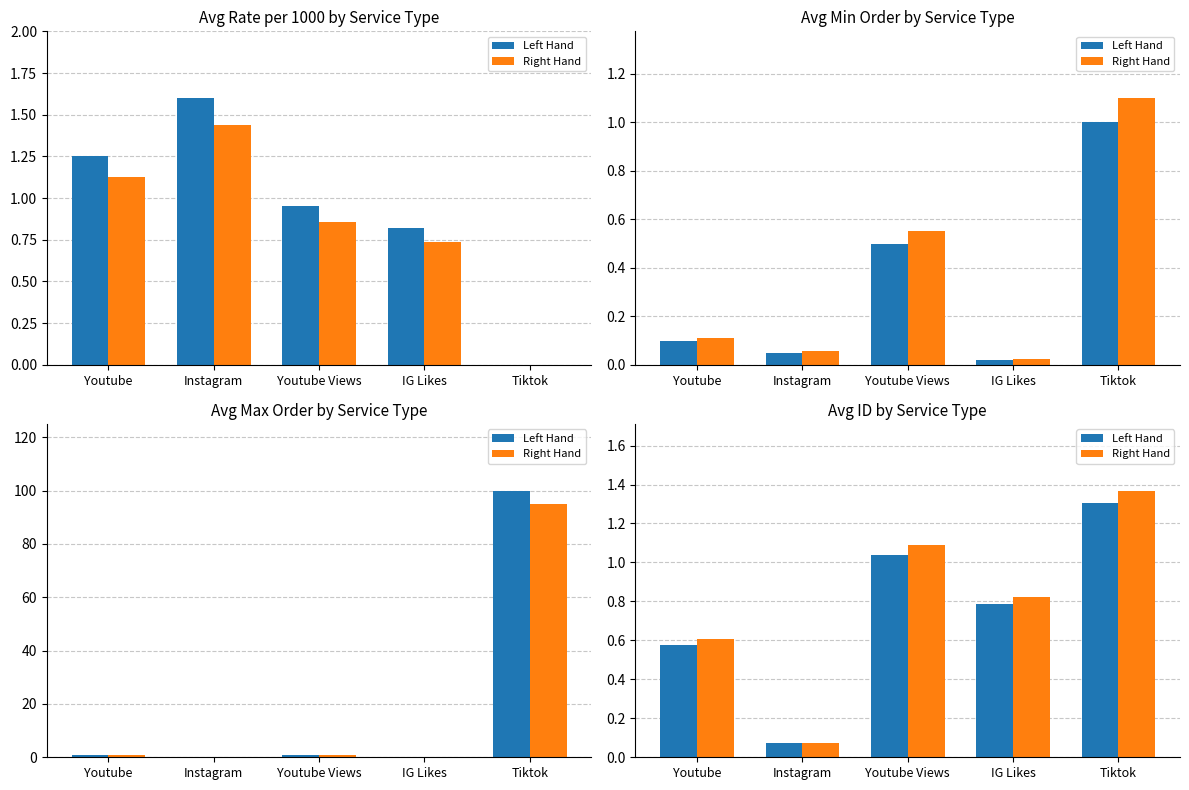

Is the value of Right Hand at Youtube greater than the value of Left Hand at Youtube Views?

No